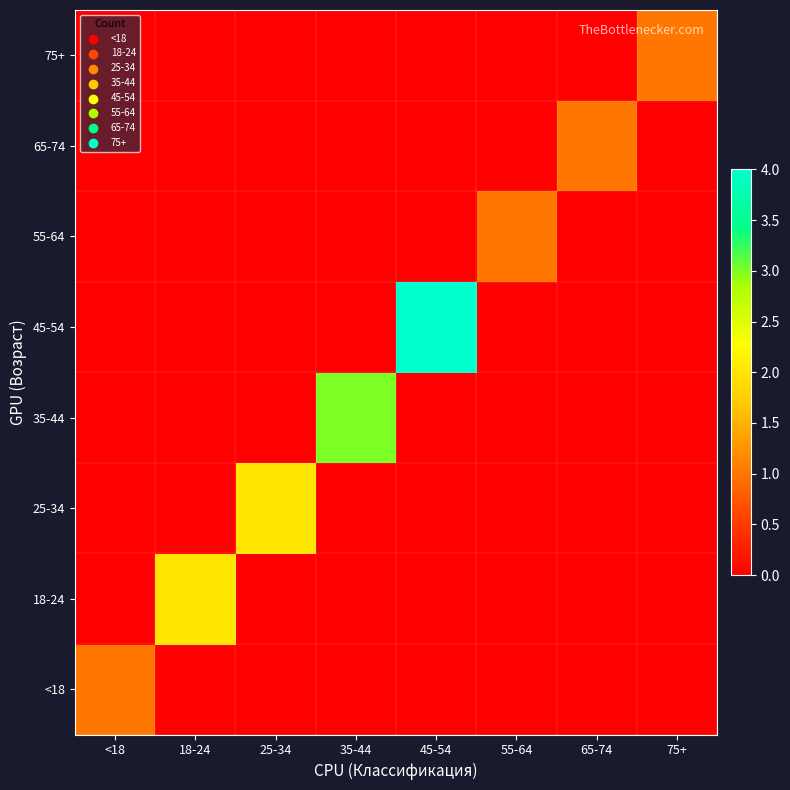

Between 75+ and 45-54, which is larger?

75+